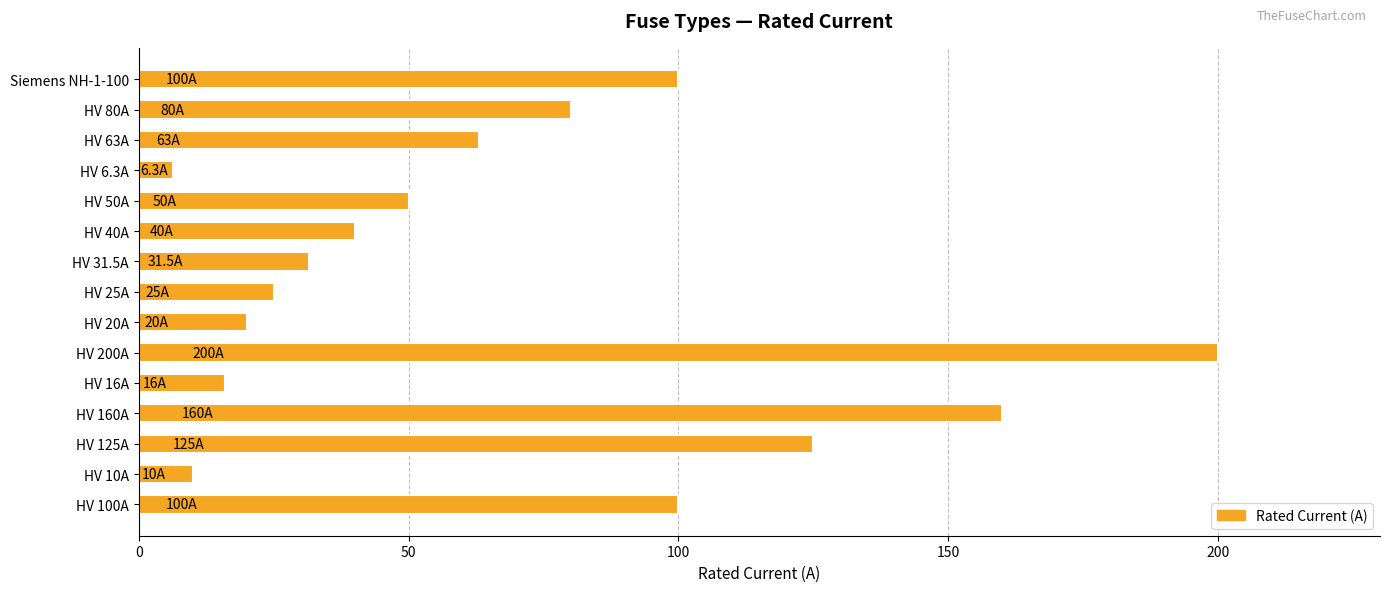

True or false: the data shows 40.0 at HV 40A.

True